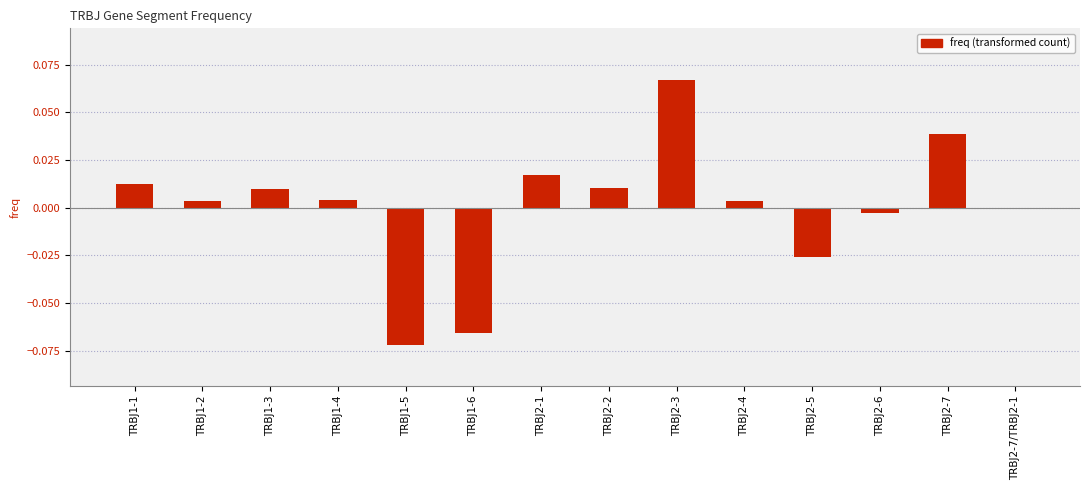

What is the change in value from TRBJ1-5 to TRBJ2-1?

+0.1